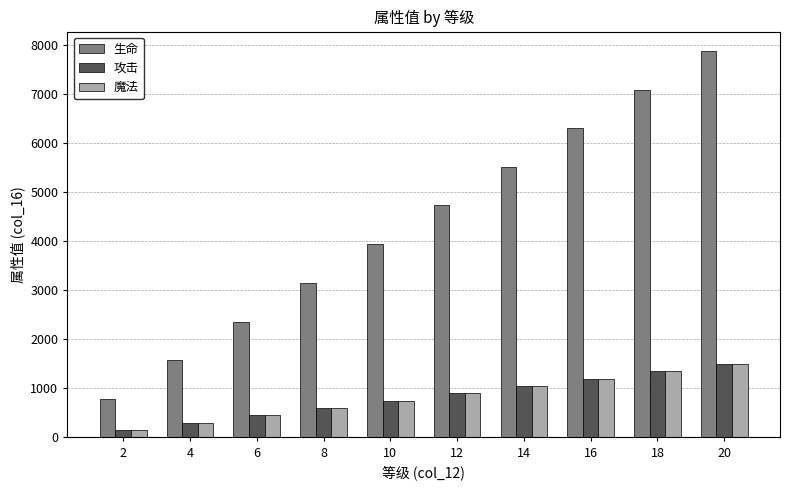

What is the sum of all 魔法 values?

8250